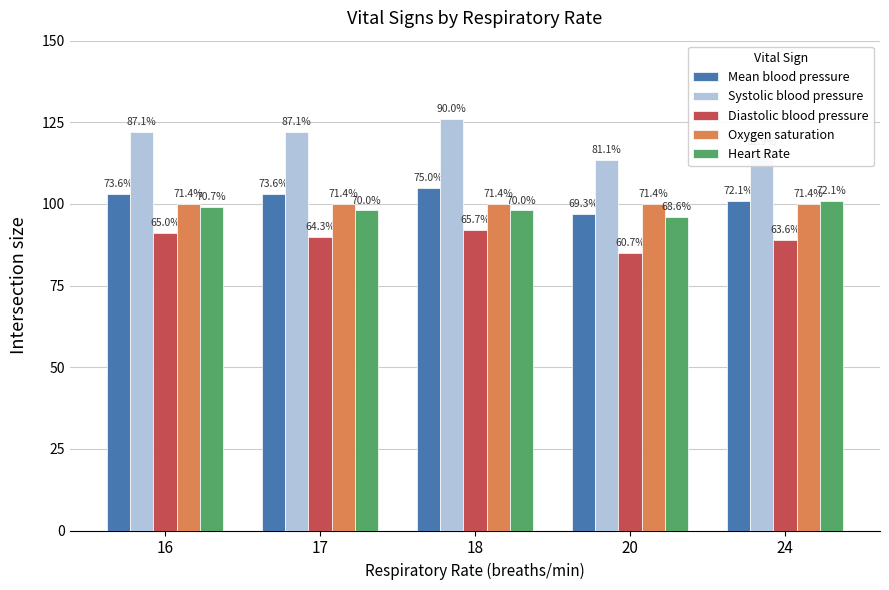

What are all the series names shown in the legend?

Mean blood pressure, Systolic blood pressure, Diastolic blood pressure, Oxygen saturation, Heart Rate